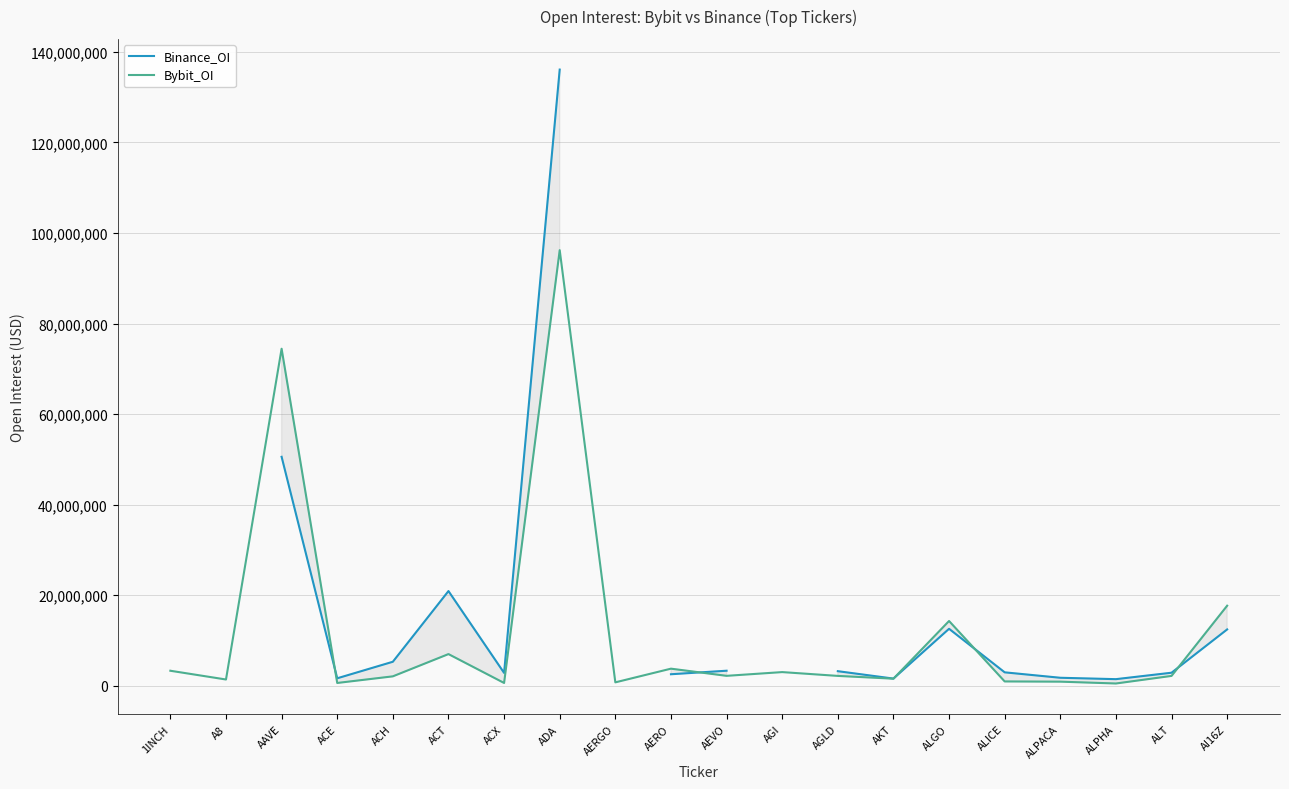

What is the label of the 9th point from the right?

AGI